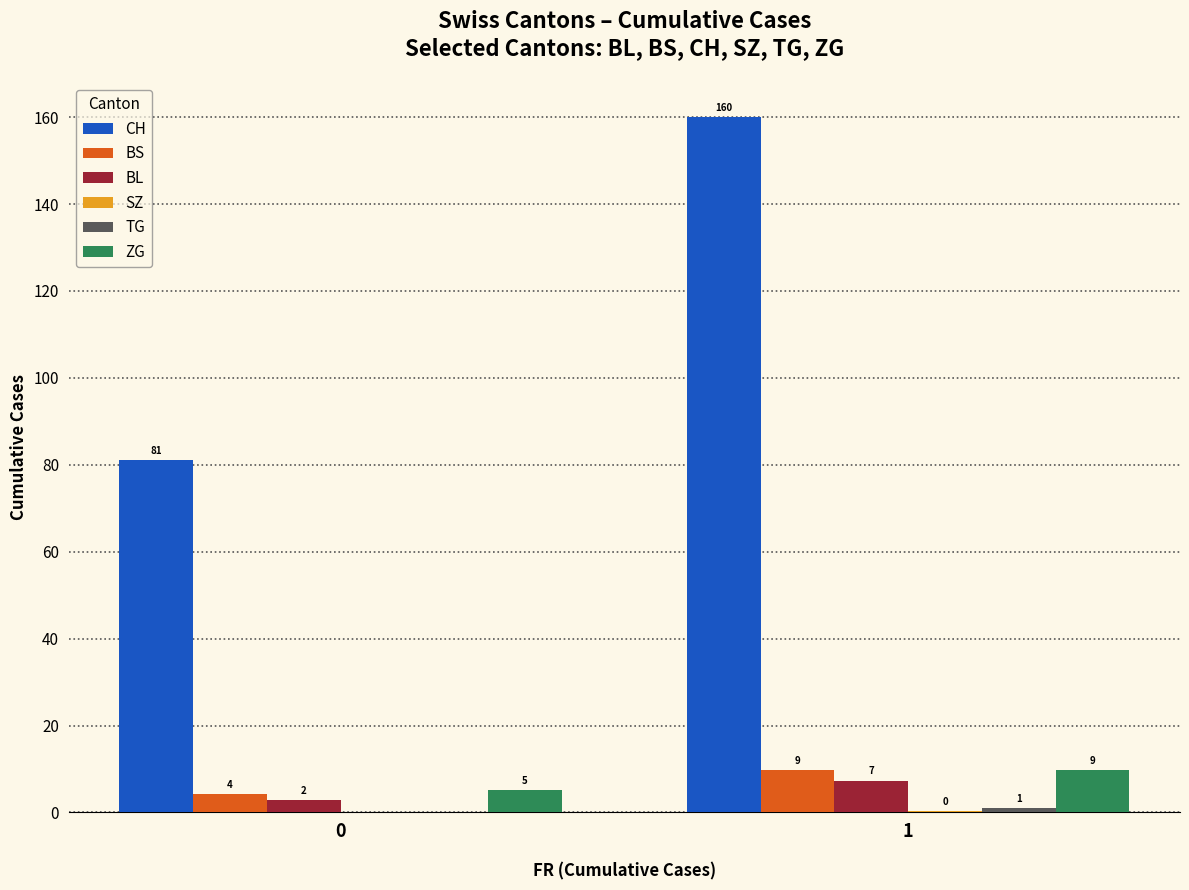

What value does the SZ series have at 1?

0.3